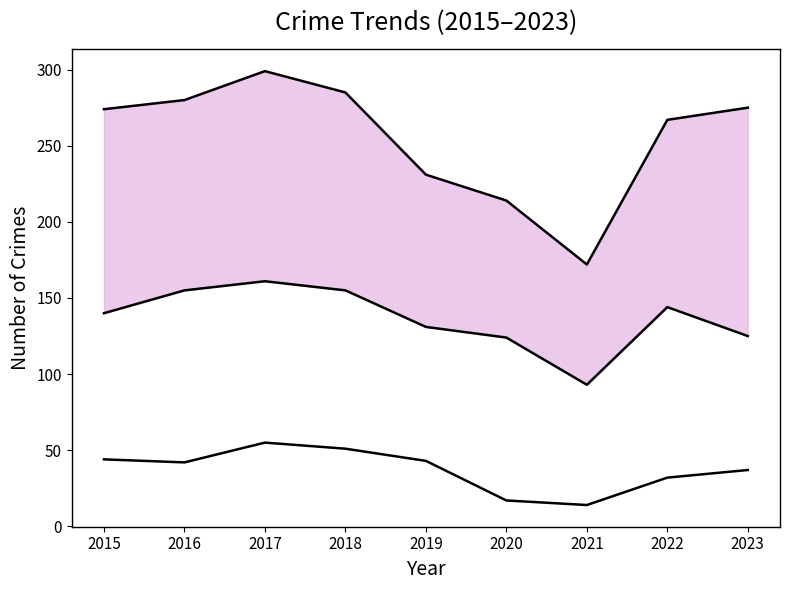

At how many categories does at least one series exceed 128?

9